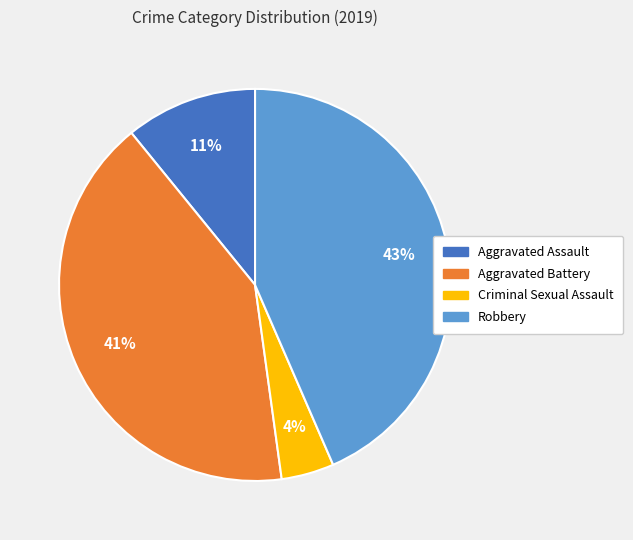

To the nearest percent, what is the average slice percentage?

25%